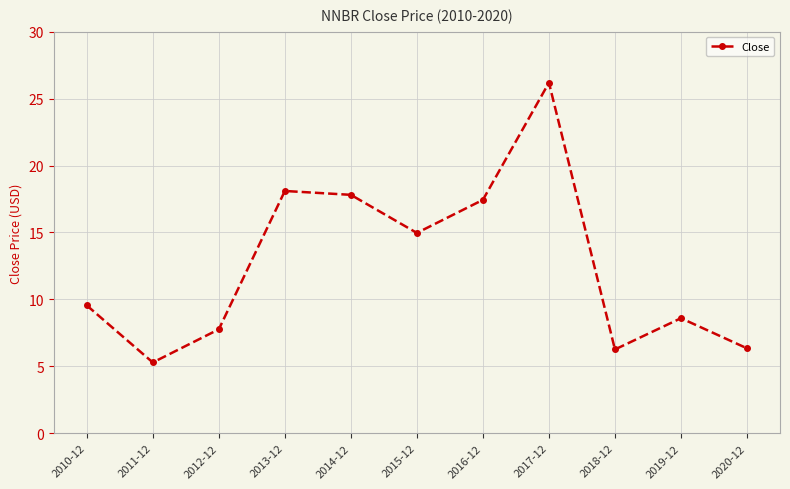

True or false: the data has more than 2 interior local peaks.

True